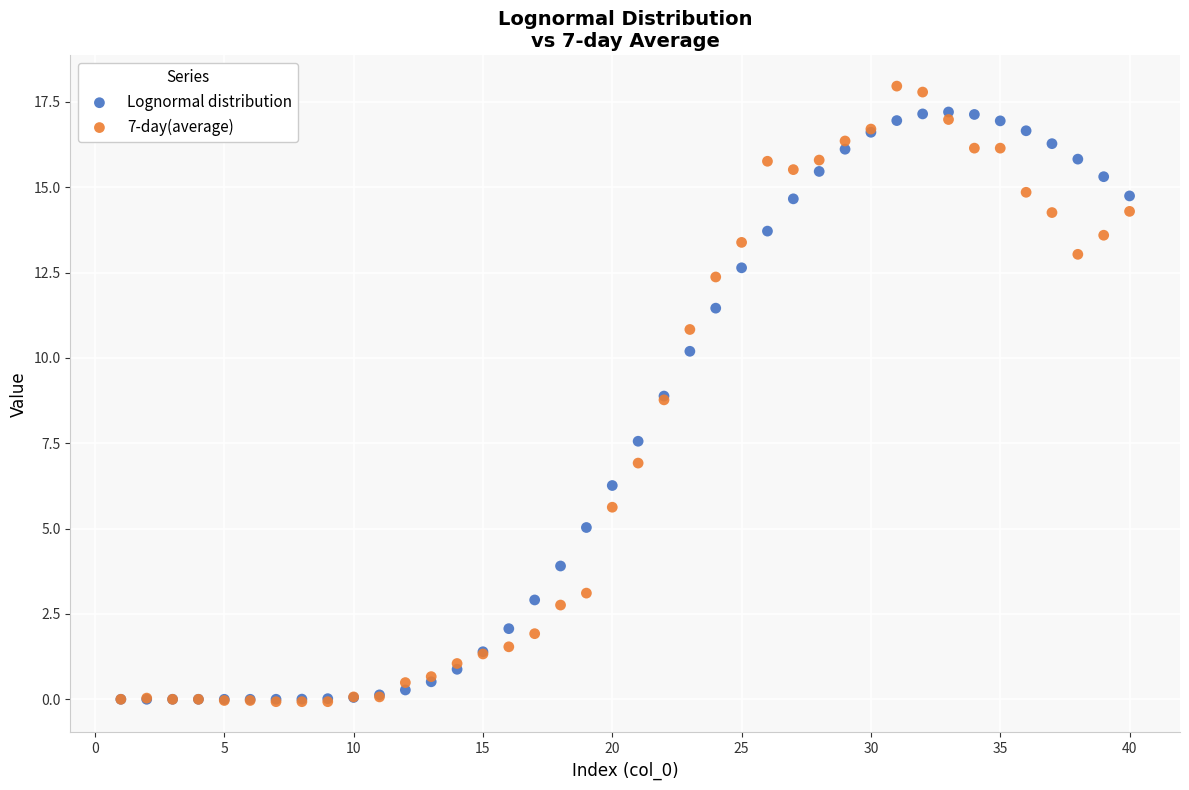

In the Lognormal distribution series, what Y value is closest to 8?

7.6